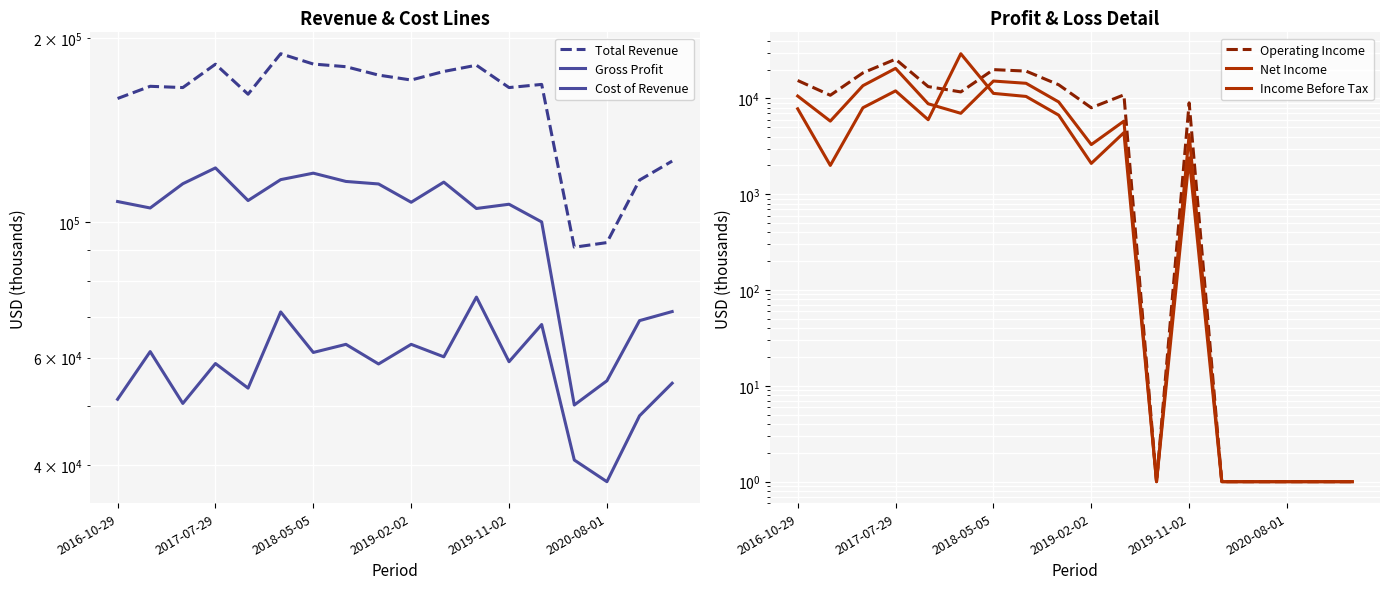

How many data points does each series have?

18